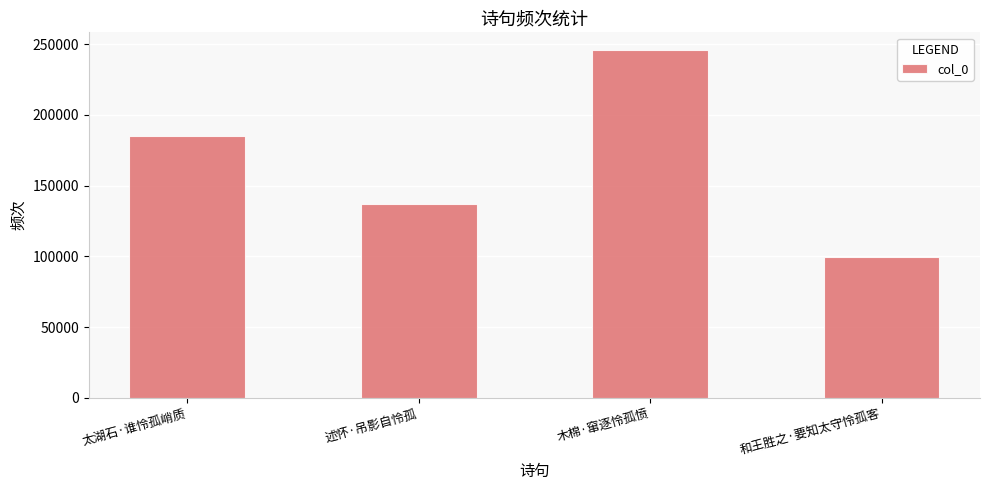

Is it true that the value at 木棉·窜逐怜孤愤 is 245994?

True